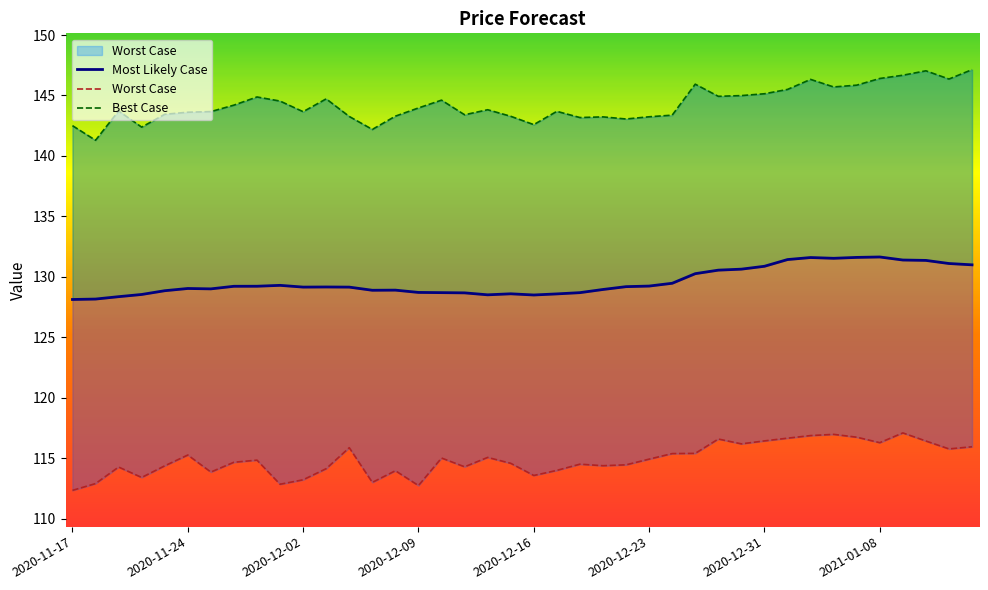

True or false: Best Case and Most Likely Case intersect in this chart.

False